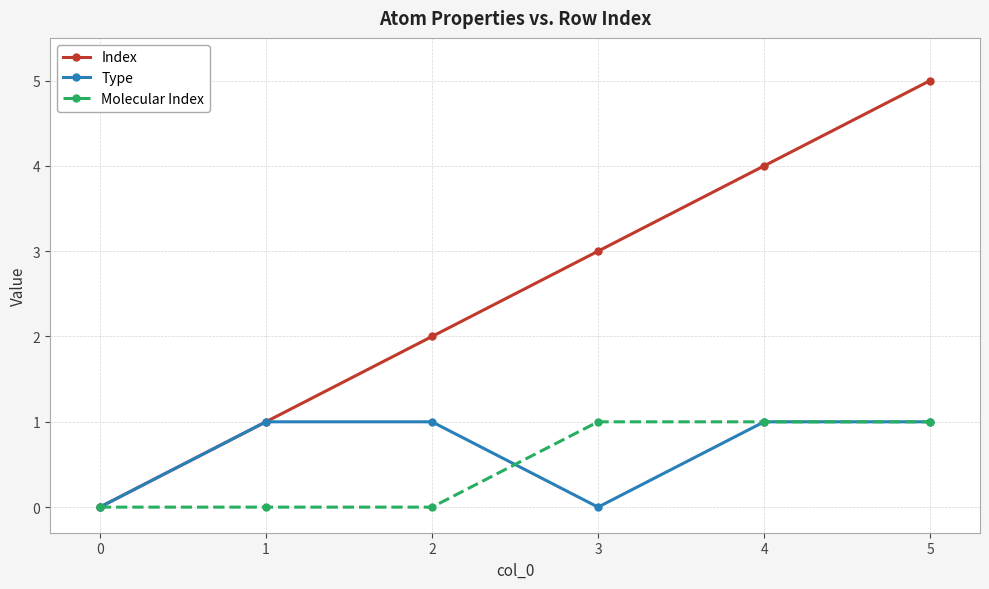

What is the value of the Type point at the 2nd from the left?

1